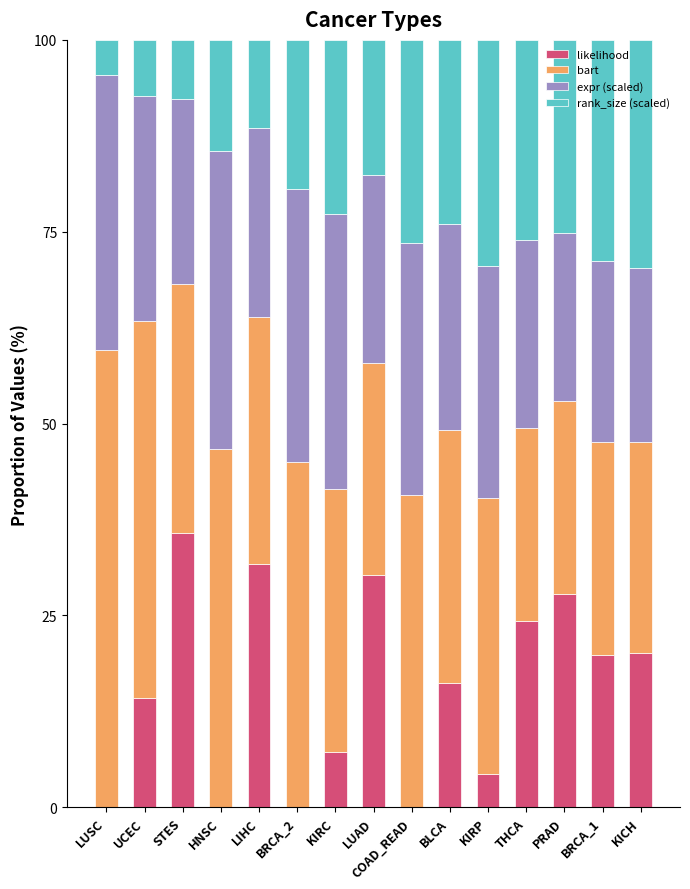

The likelihood series shows 24.3 at THCA. True or false?

True